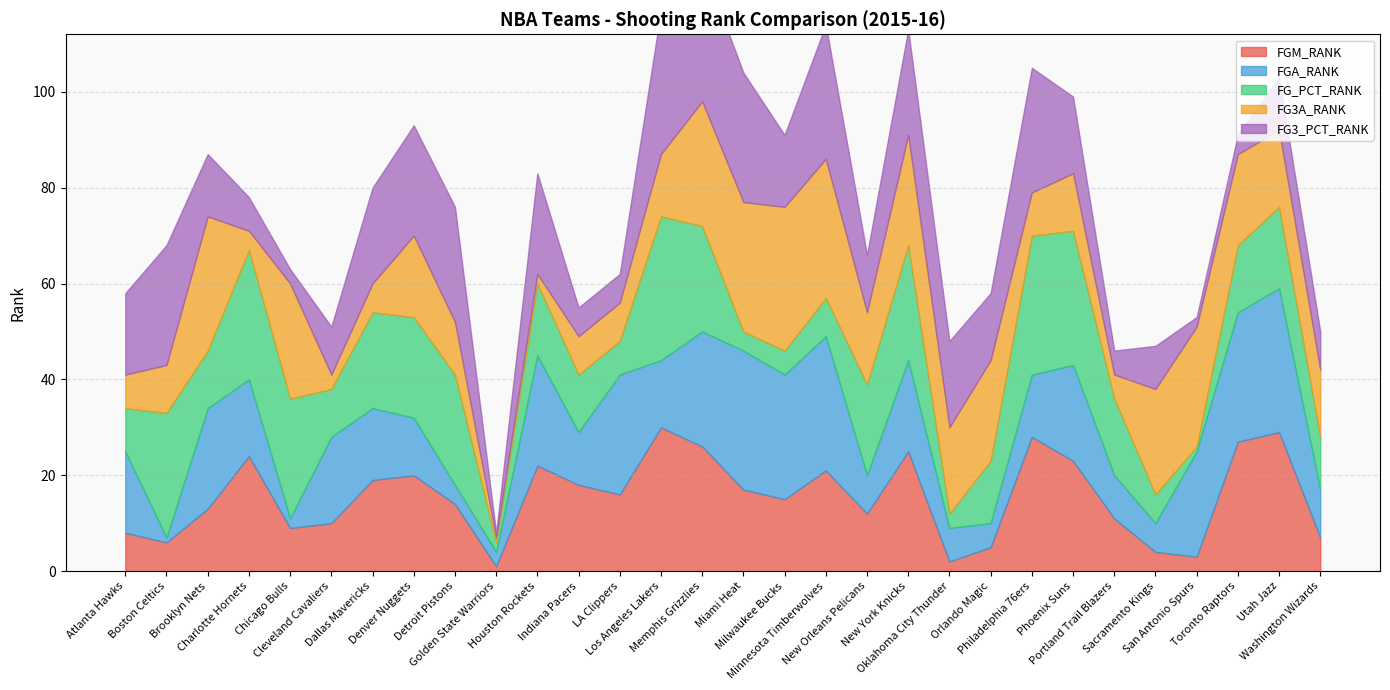

How many data points in FG3A_RANK are above 15?

14